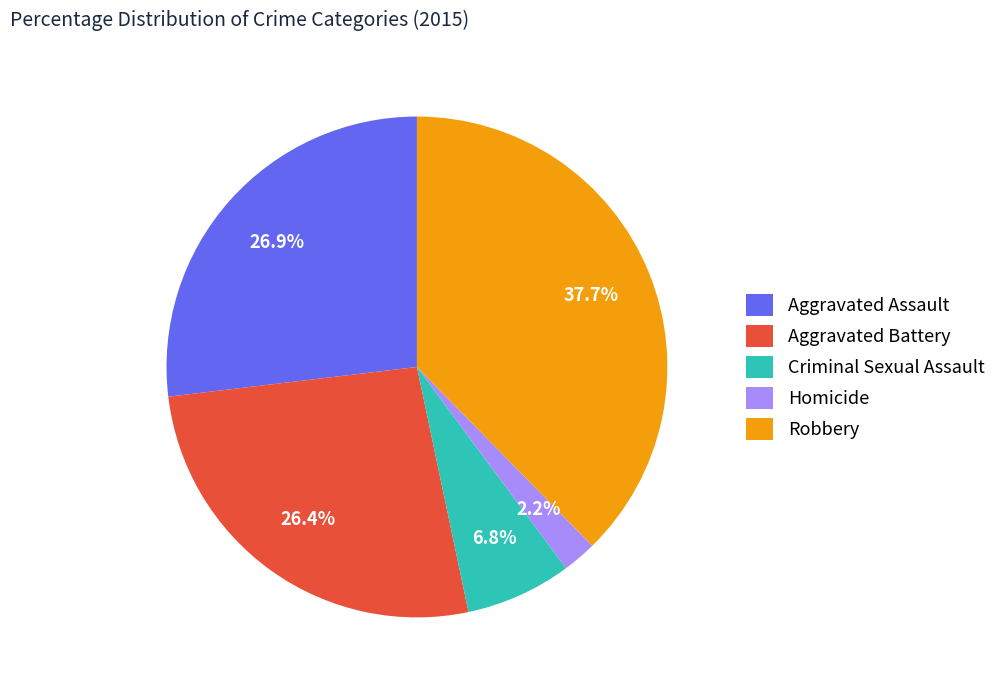

To the nearest percent, what percentage of the pie is Robbery?

38%